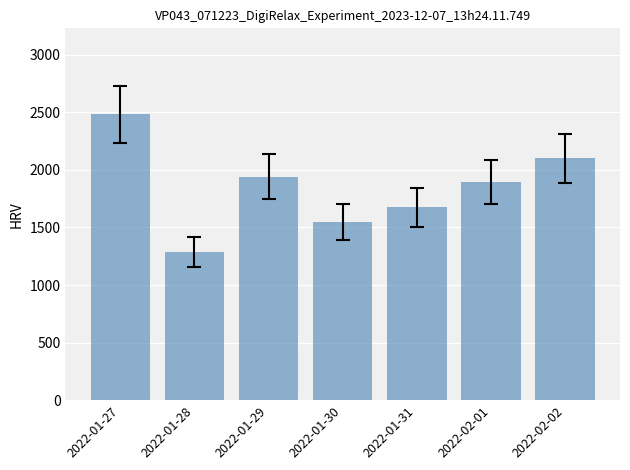

What is the average value?

1847